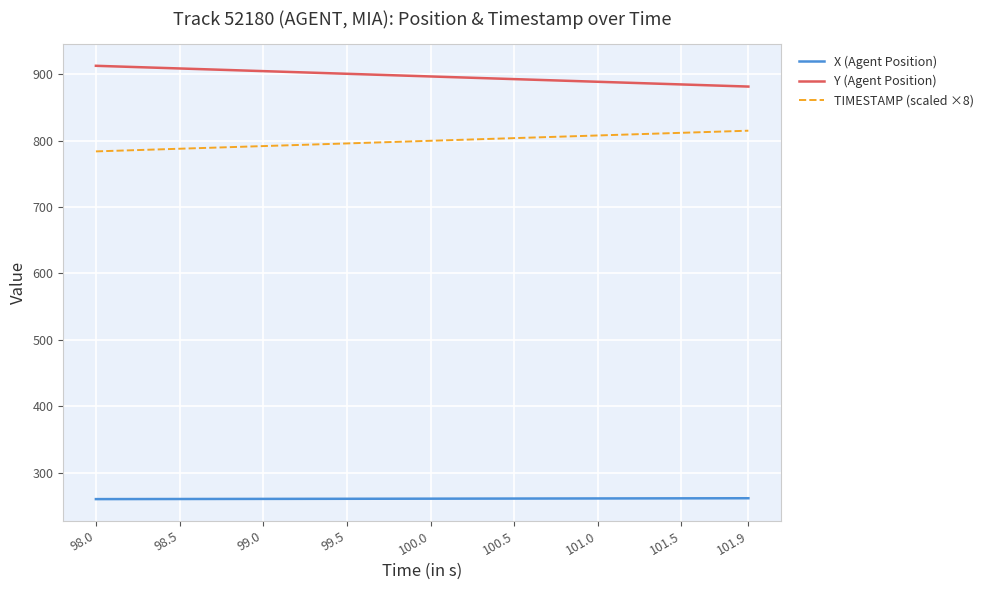

What is the highest value of the Y (Agent Position) series?

913.0